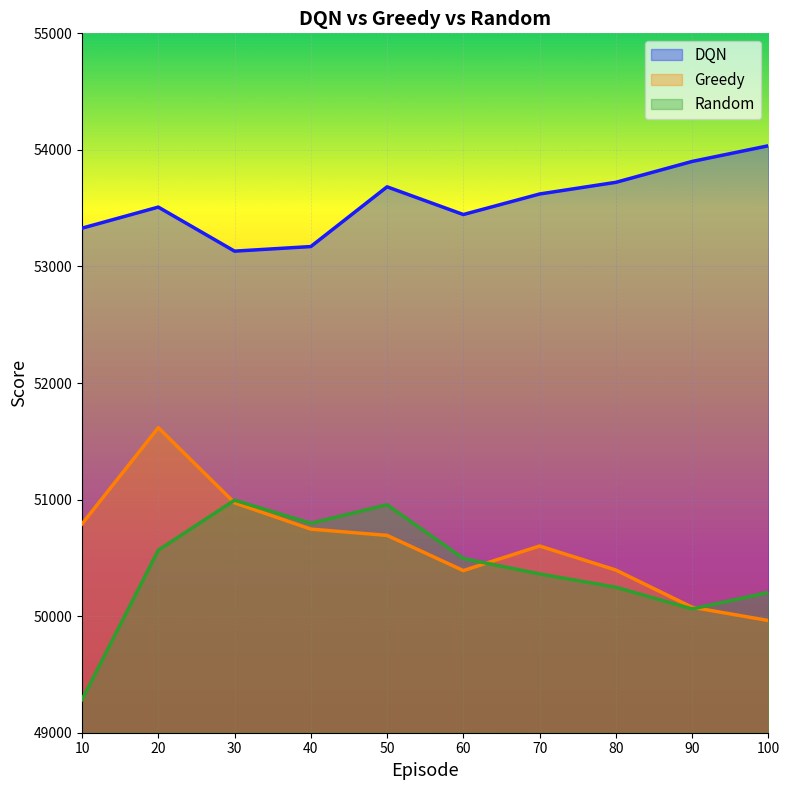

Rank the series by their maximum value, from lowest to highest.

Random, Greedy, DQN